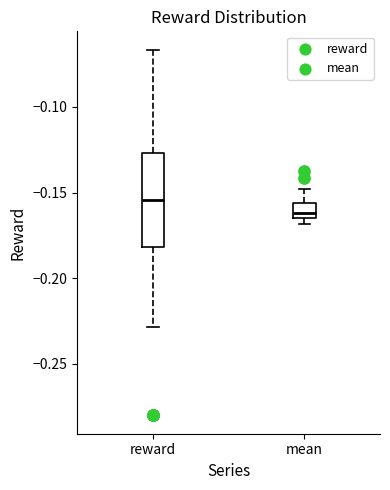

Which box is the tallest, from its lower edge to its upper edge?

reward